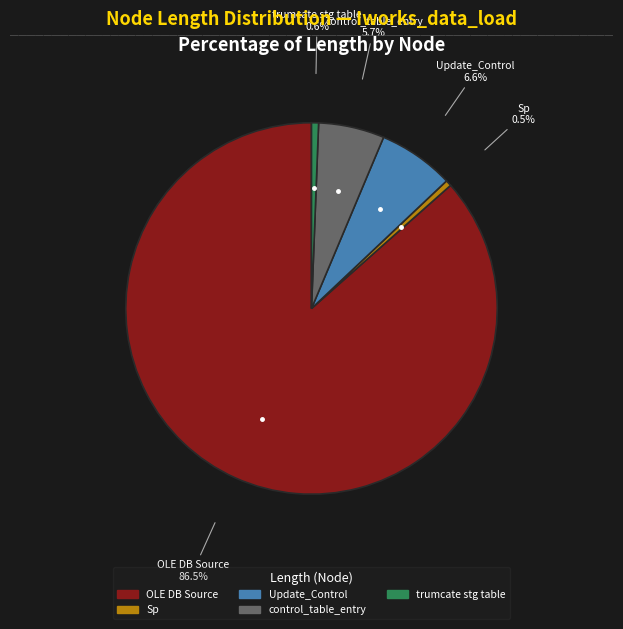

Does any single category account for the majority?

Yes